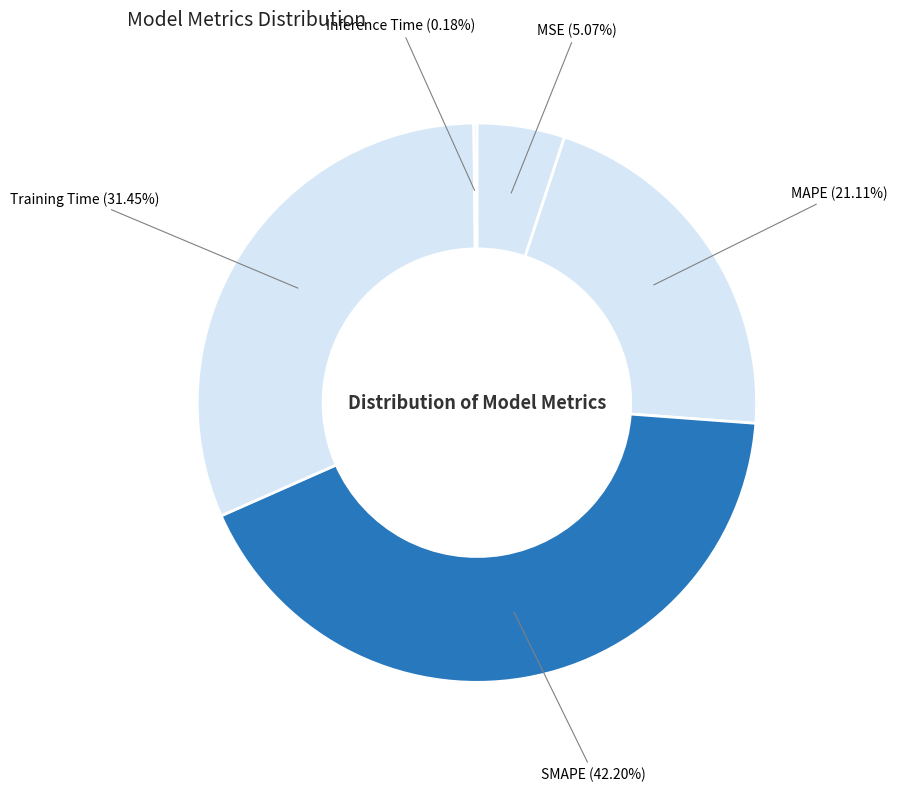

How many slices are in this pie chart?

5